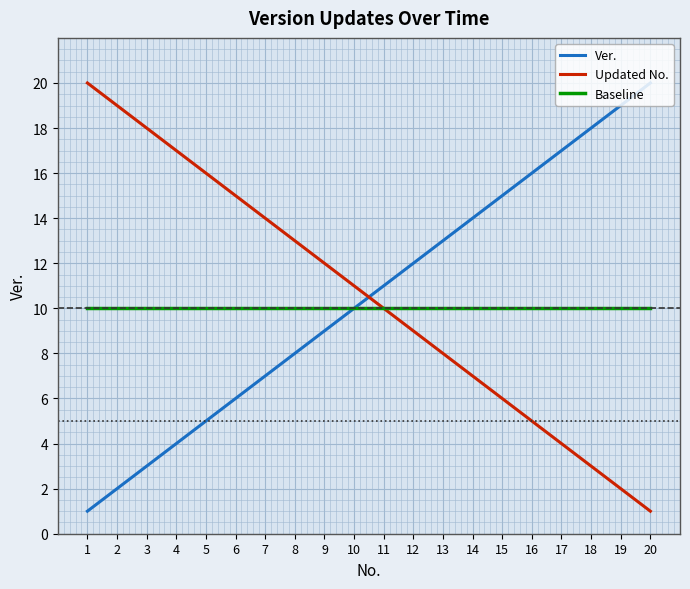

Is the value of Updated No. at 13 greater than the value of Baseline at 1?

No